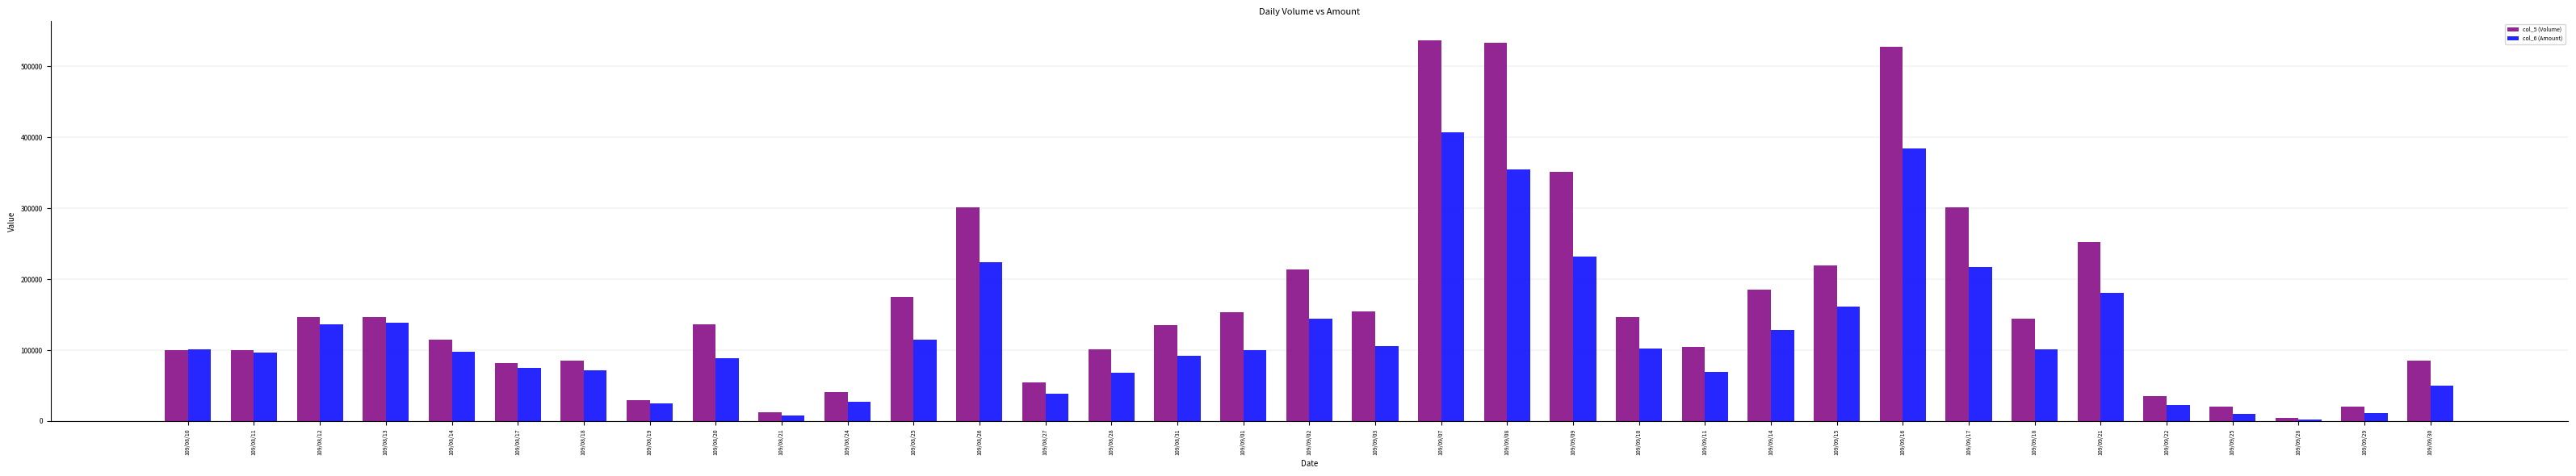

How many groups of bars are there?

35